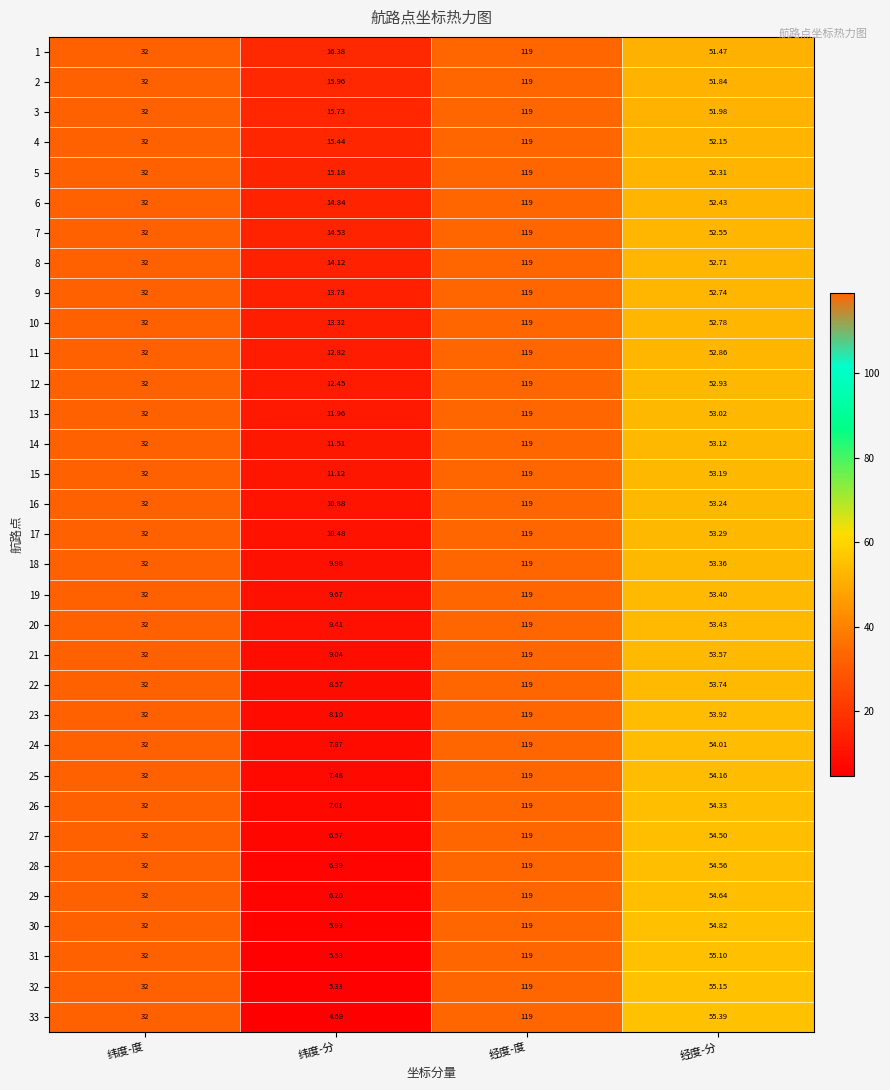

At which category is the sum across all series the highest?

经度-度